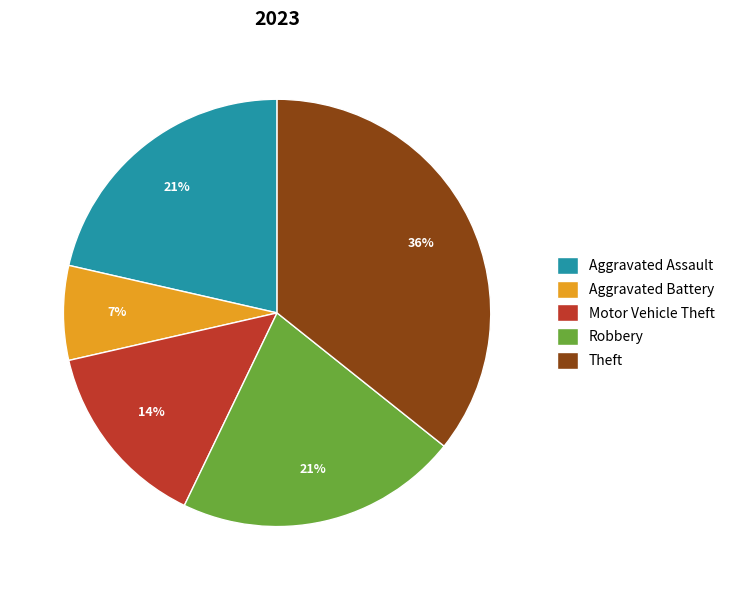

Is Aggravated Assault the majority of the pie?

No